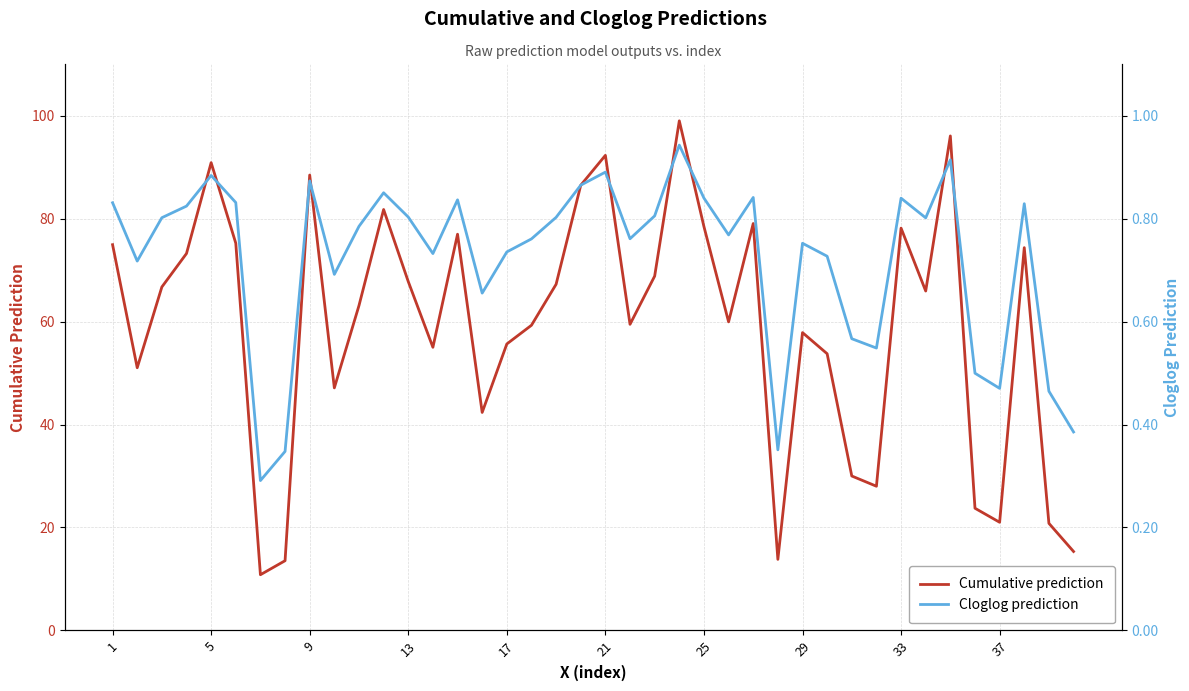

The value of Cumulative prediction at 13 is 67.8. True or false?

True